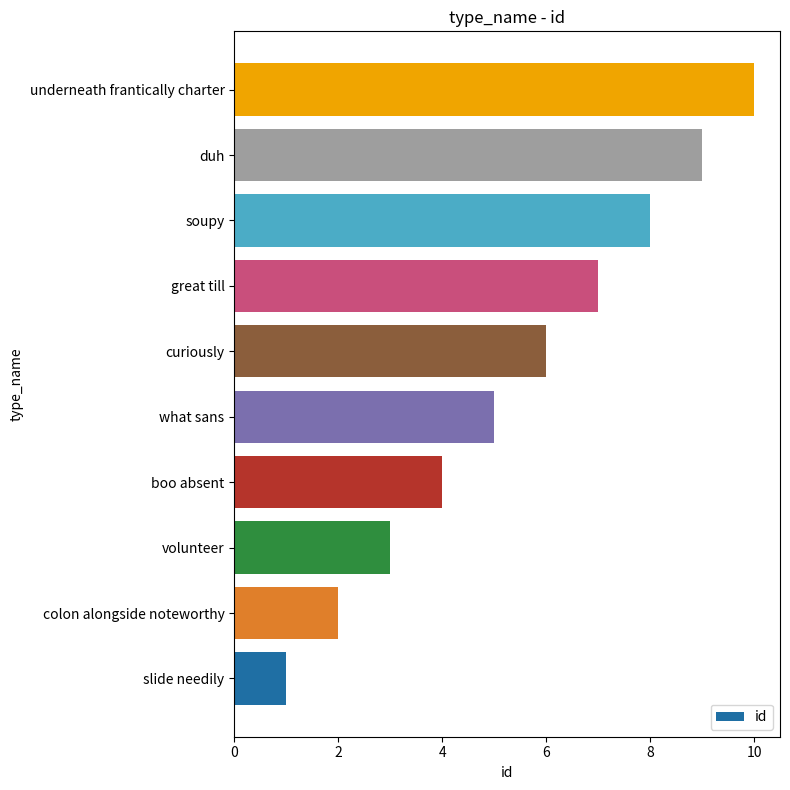

What is the change in value from curiously to great till?

+1